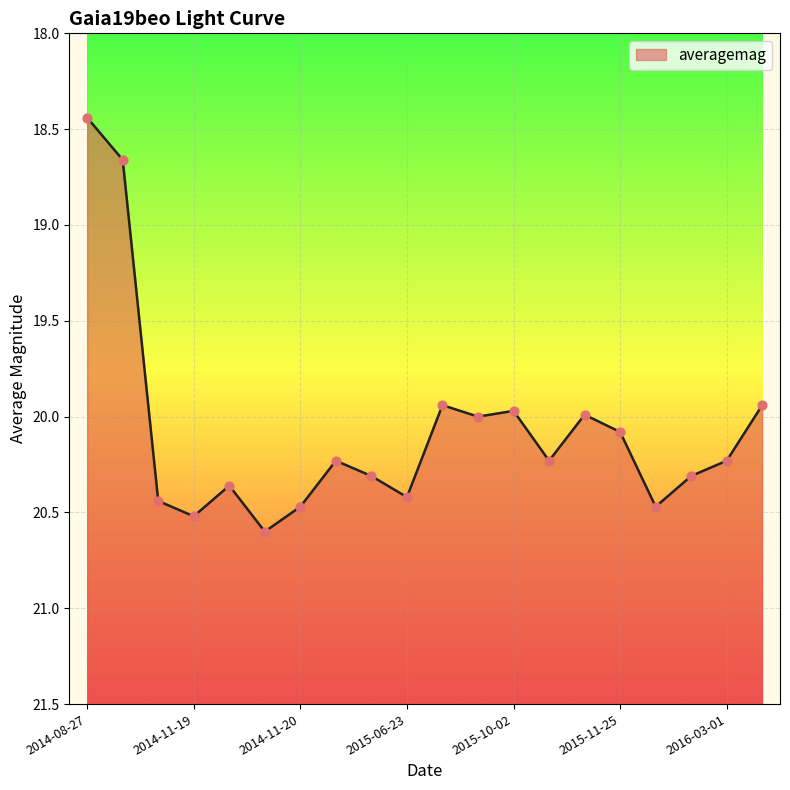

What is the change in value from 2014-08-27 to 2014-11-17?

+2.0